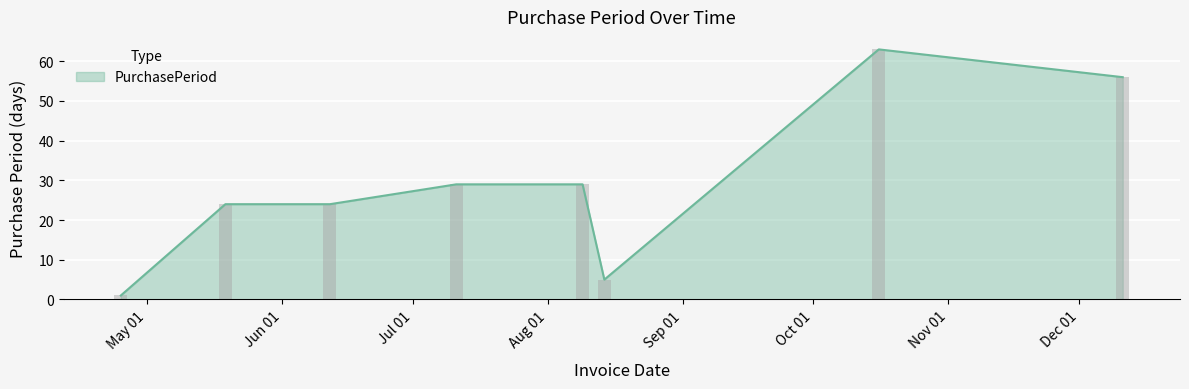

How many data points does each series have?

8